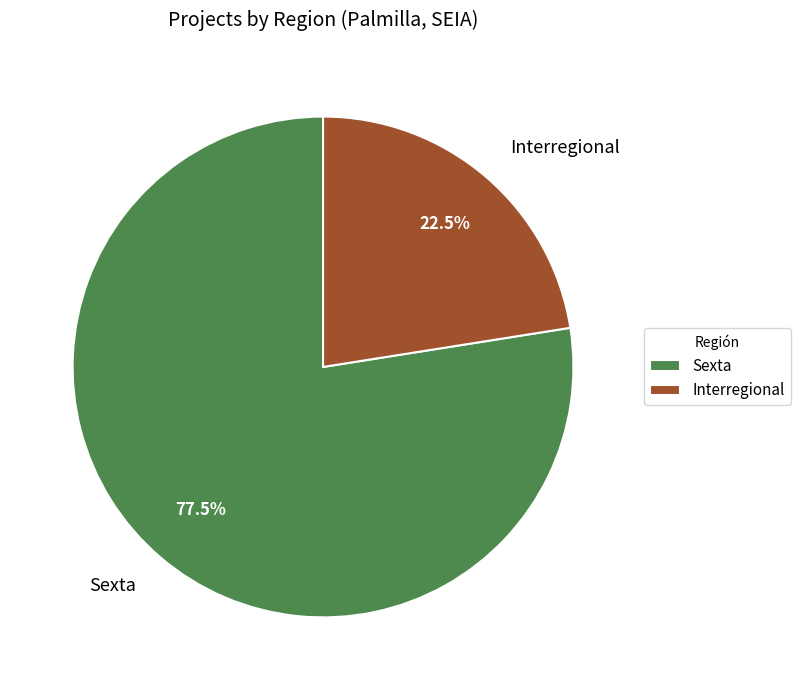

What percentage is NOT represented by Sexta?

23.0%